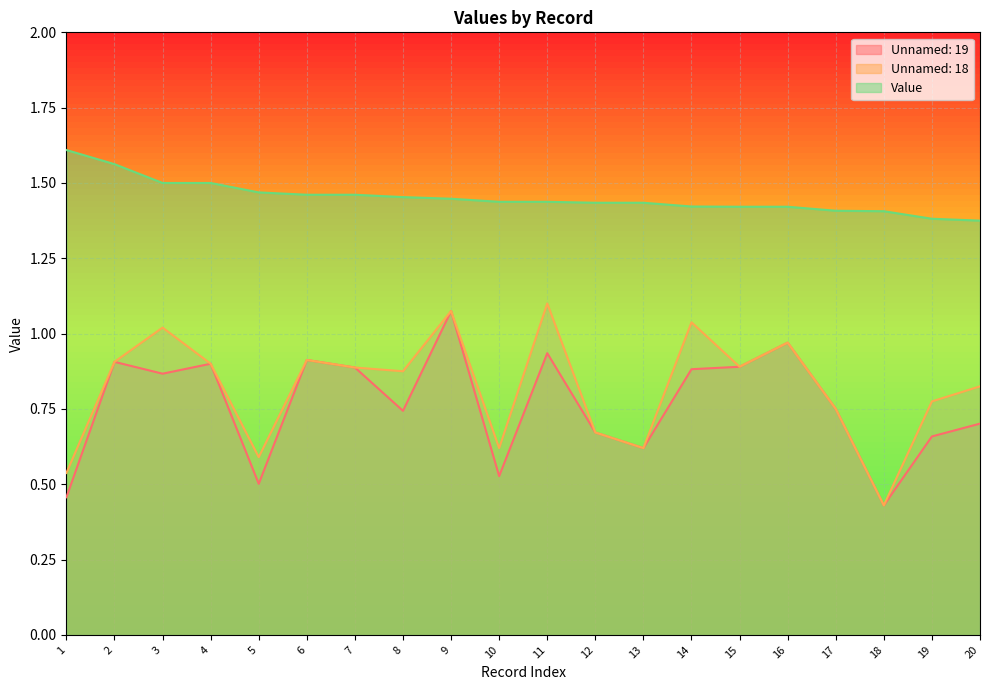

What are all the series names shown in the legend?

Unnamed: 19, Unnamed: 18, Value